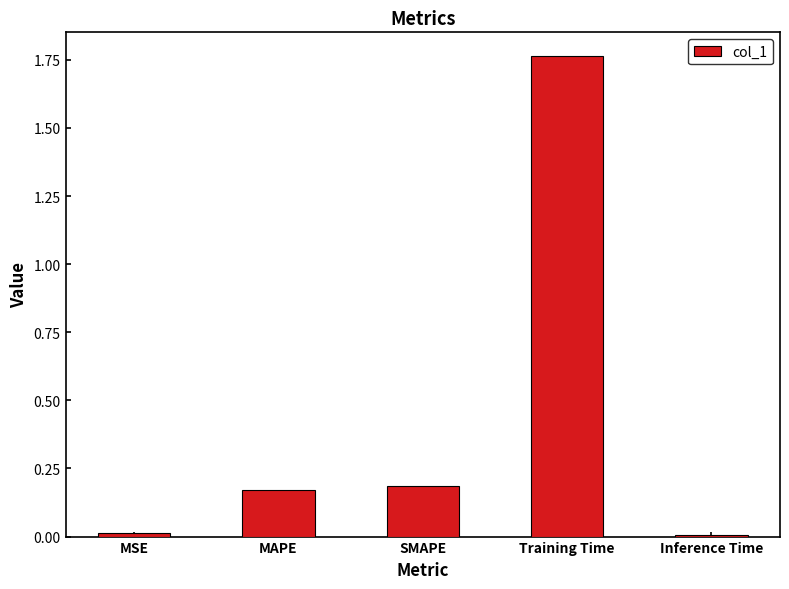

What is the change in value from MAPE to Inference Time?

-0.2